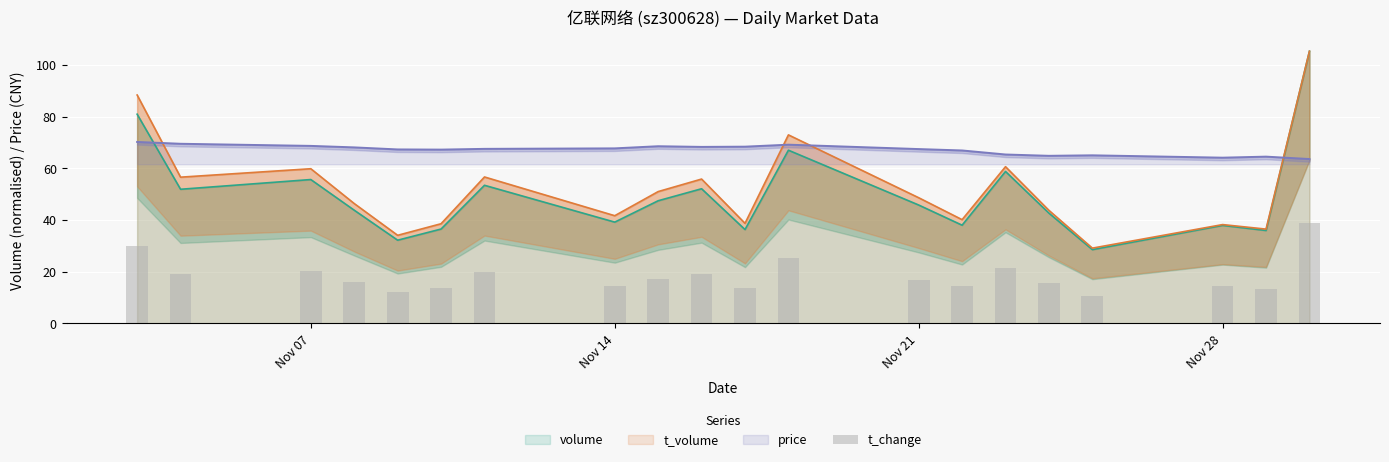

What is the difference between the second highest and second lowest values in the volume series?

48.8